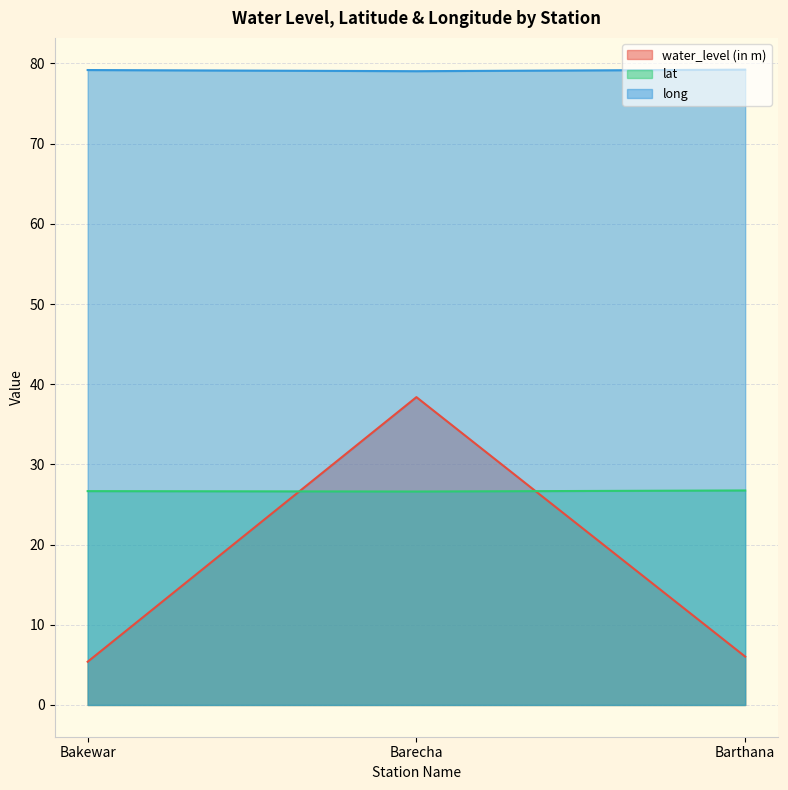

What is the label of the 2nd point from the left?

Barecha